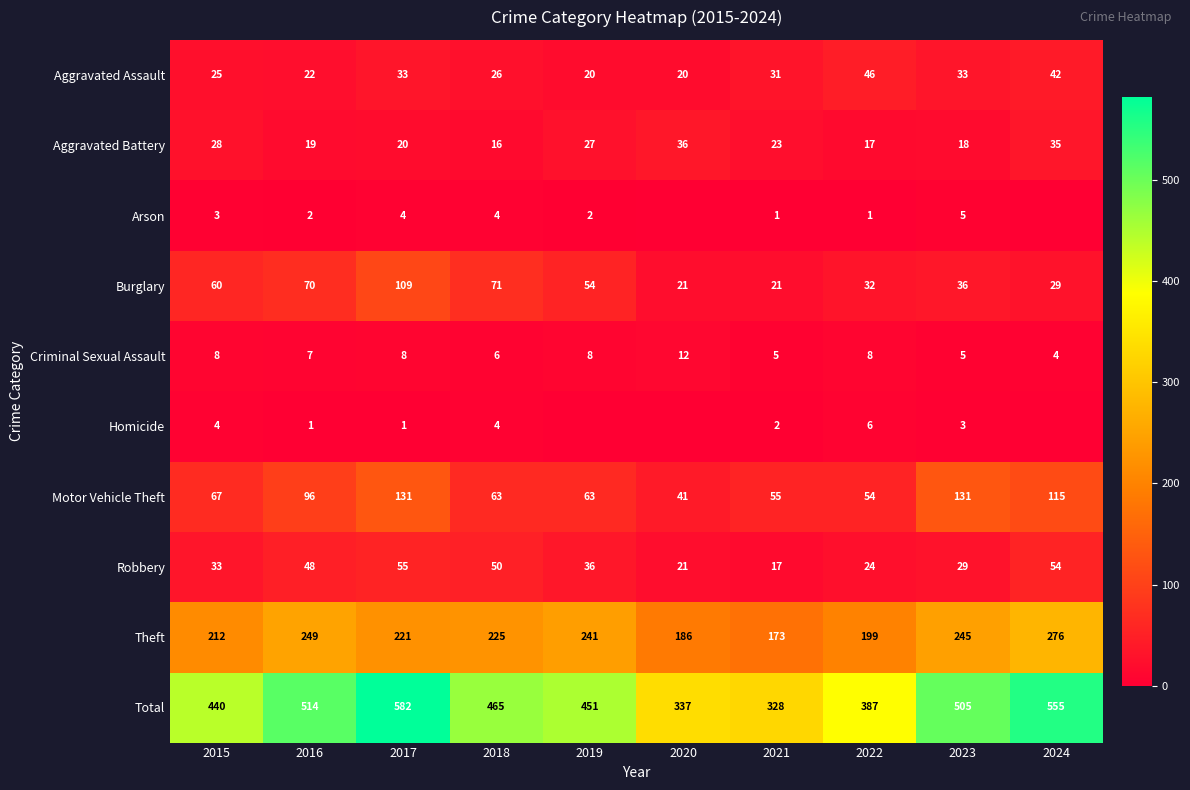

At which label does Theft reach its peak?

2024